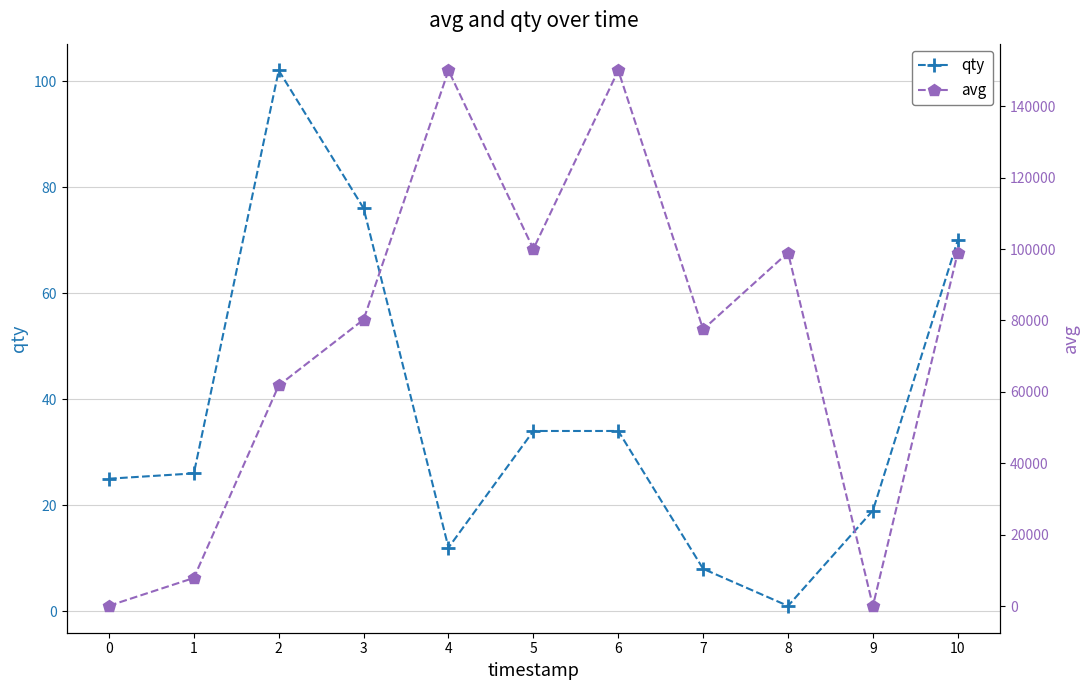

True or false: qty and avg cross at least once.

False